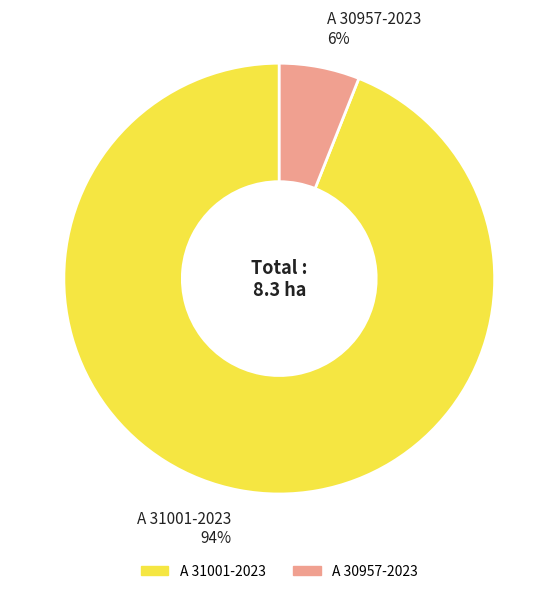

To the nearest percent, what percentage of the pie is A 30957-2023?

6%